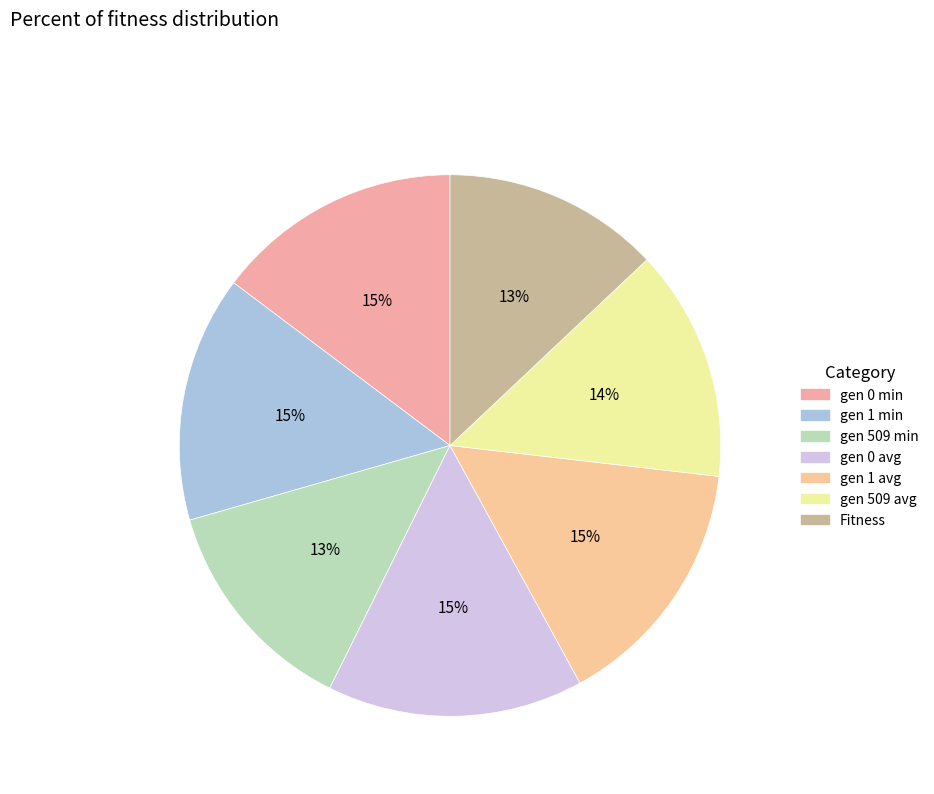

How many slices are in this pie chart?

7